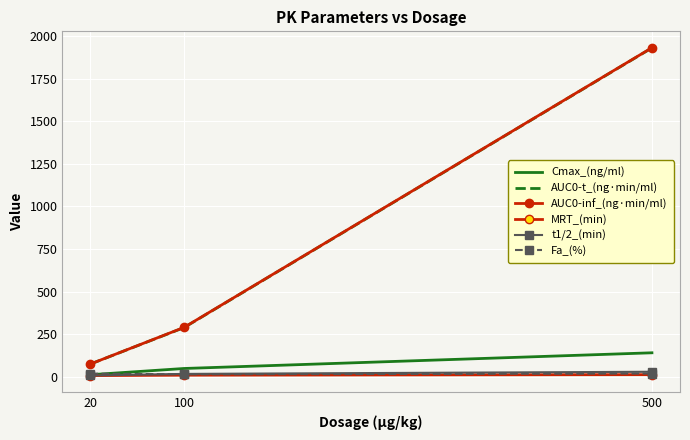

What is the total value across all series at 100?

669.1